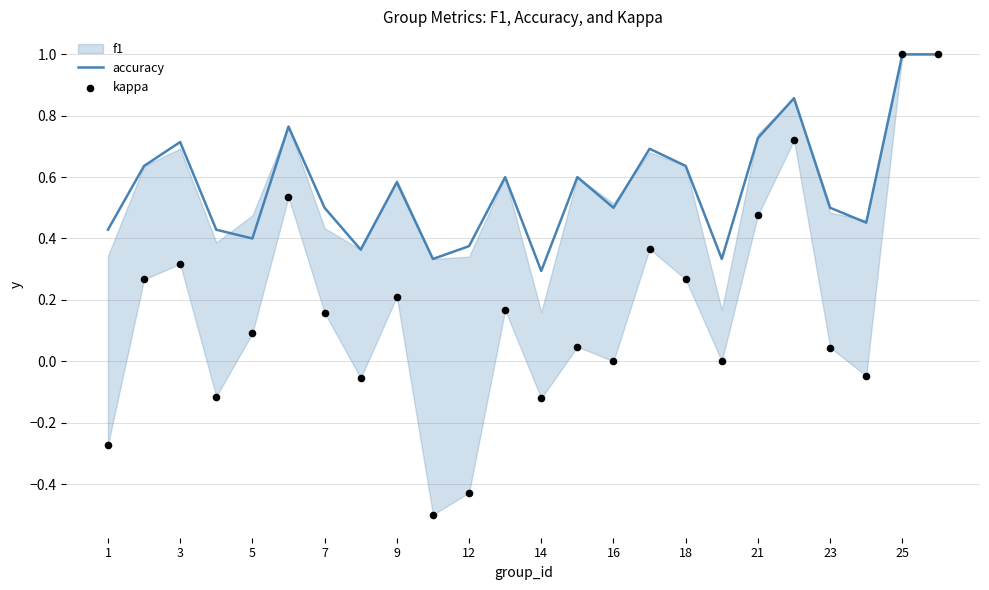

Where is accuracy nearest to the value 0?

14